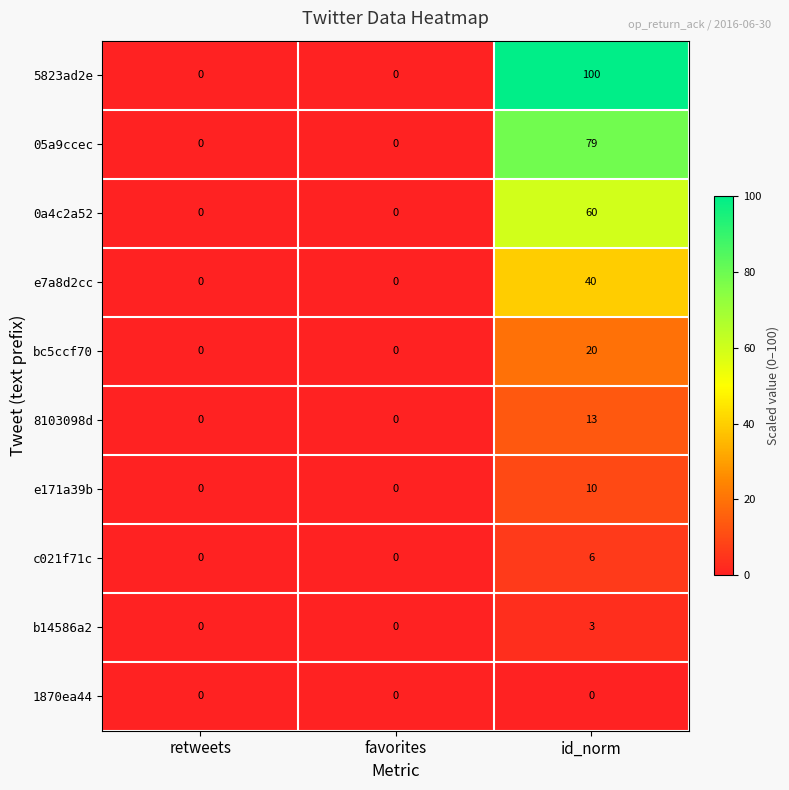

What is the total value across all series at id_norm?

331